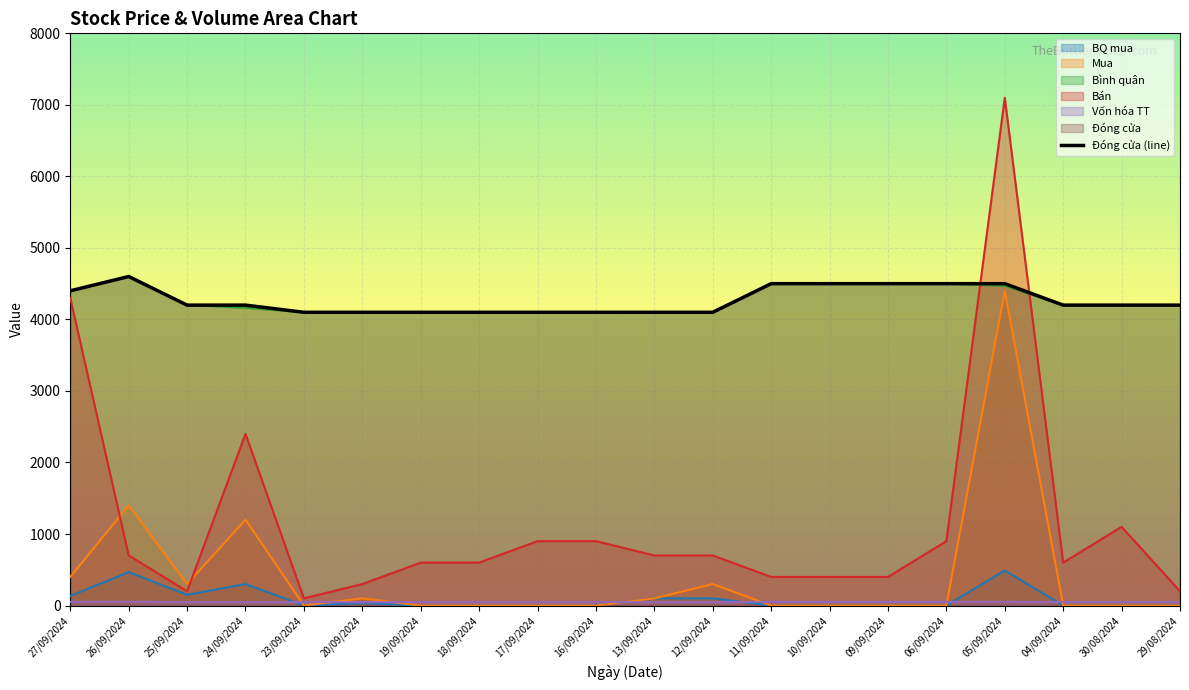

Rank the categories by value from lowest to highest.

23/09/2024, 20/09/2024, 19/09/2024, 18/09/2024, 17/09/2024, 16/09/2024, 13/09/2024, 12/09/2024, 25/09/2024, 24/09/2024, 04/09/2024, 30/08/2024, 29/08/2024, 27/09/2024, 11/09/2024, 10/09/2024, 09/09/2024, 06/09/2024, 05/09/2024, 26/09/2024